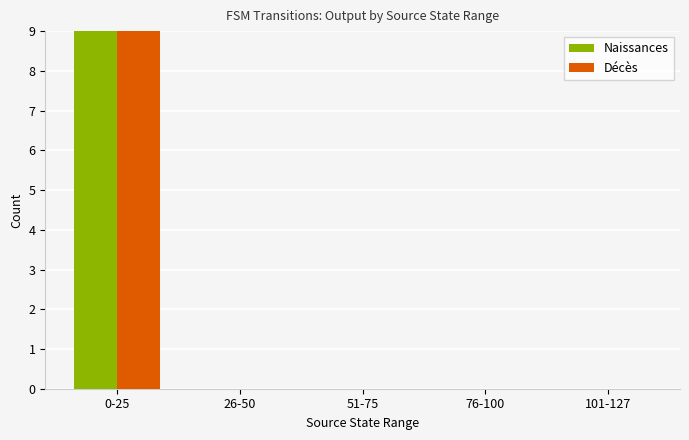

How many bars are there in each group?

2